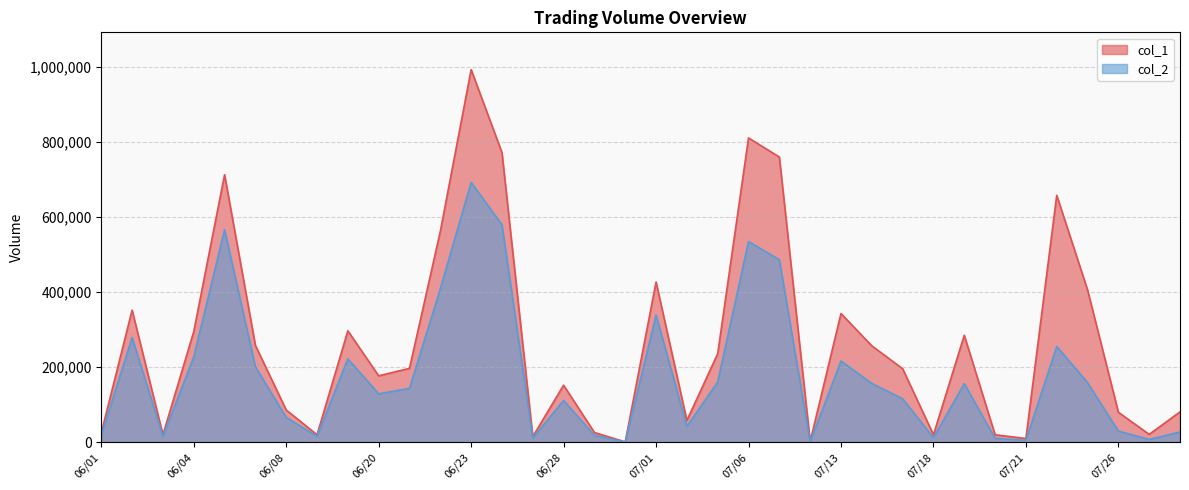

At how many categories does at least one series exceed 788456?

2